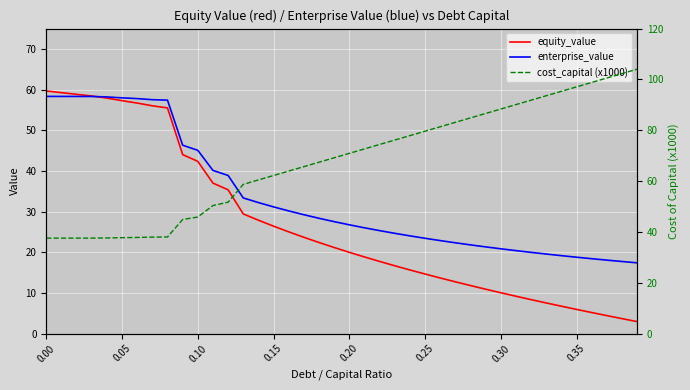

The value of enterprise_value at 0.15 is 41.8. True or false?

False